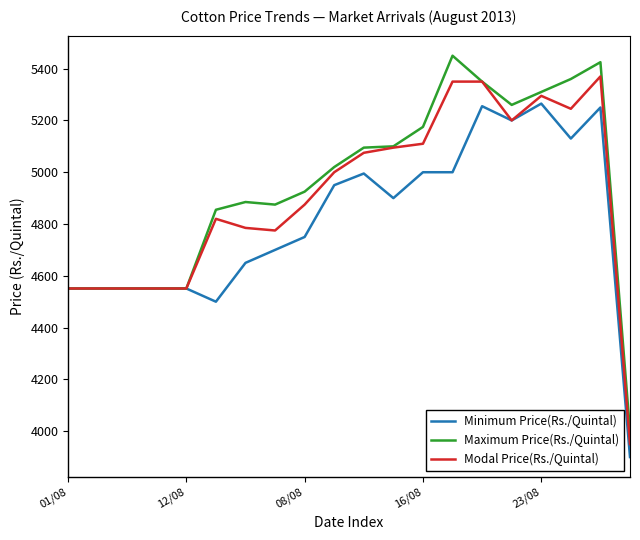

What is the greatest value displayed?

5450